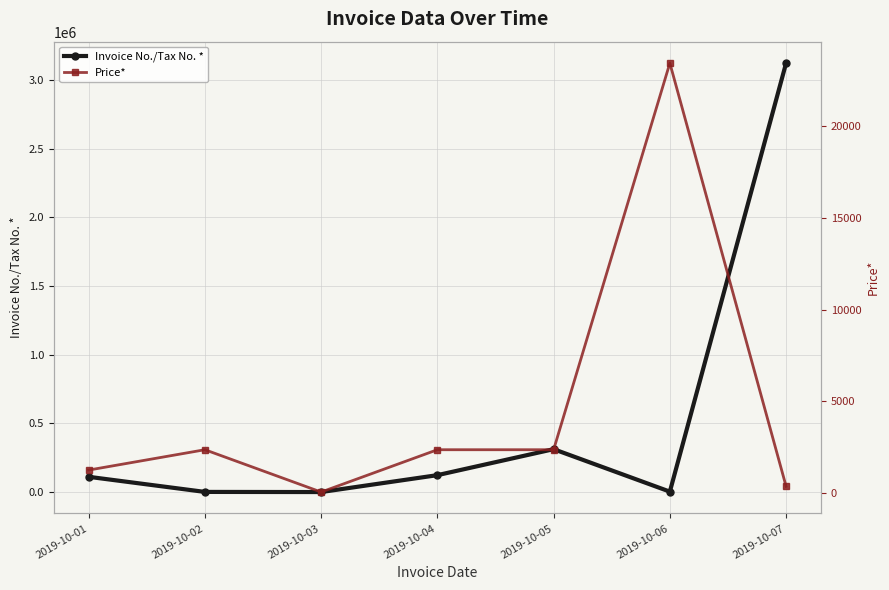

Which label corresponds to the largest value in the chart?

2019-10-07